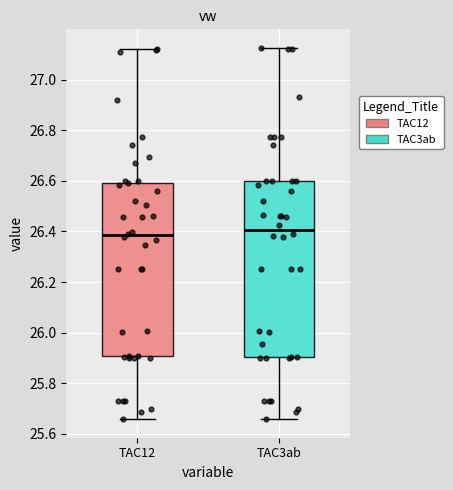

Which box's median line is the highest?

TAC3ab